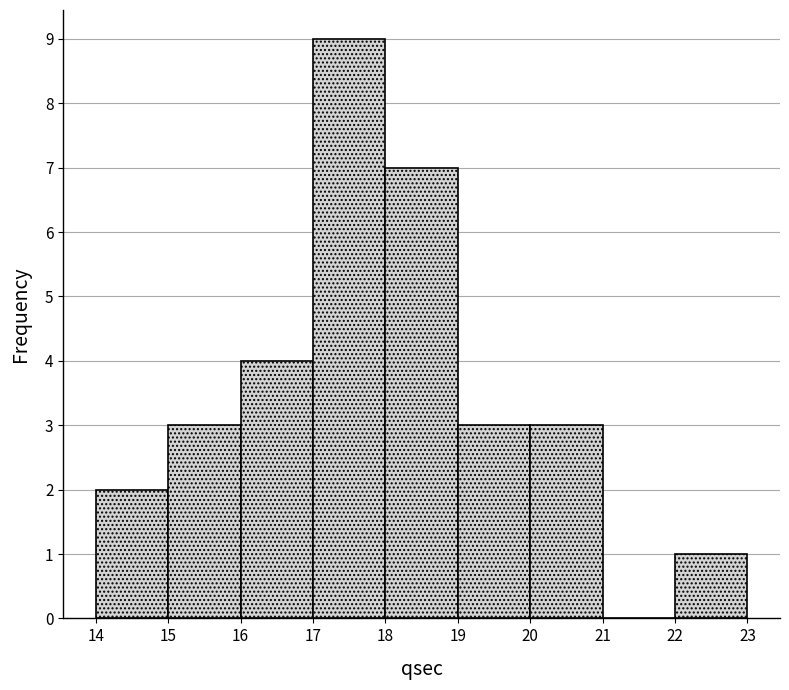

Reading left to right, list every bar in this chart as the range it spans on the x-axis followed by its height. The values are not printed on the chart, so give them approximately, as read against the axis.

14 to 15: 2
15 to 16: 3
16 to 17: 4
17 to 18: 9
18 to 19: 7
19 to 20: 3
20 to 21: 3
21 to 22: 0
22 to 23: 1